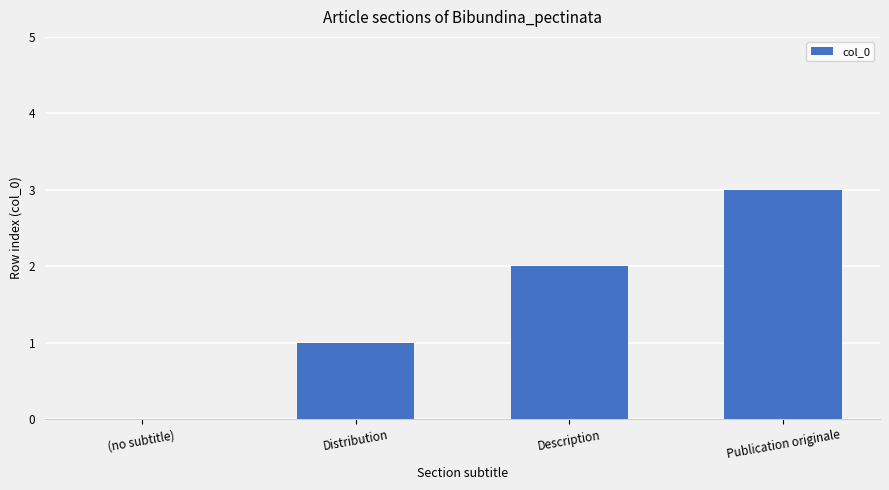

True or false: the data shows 0 at (no subtitle).

True